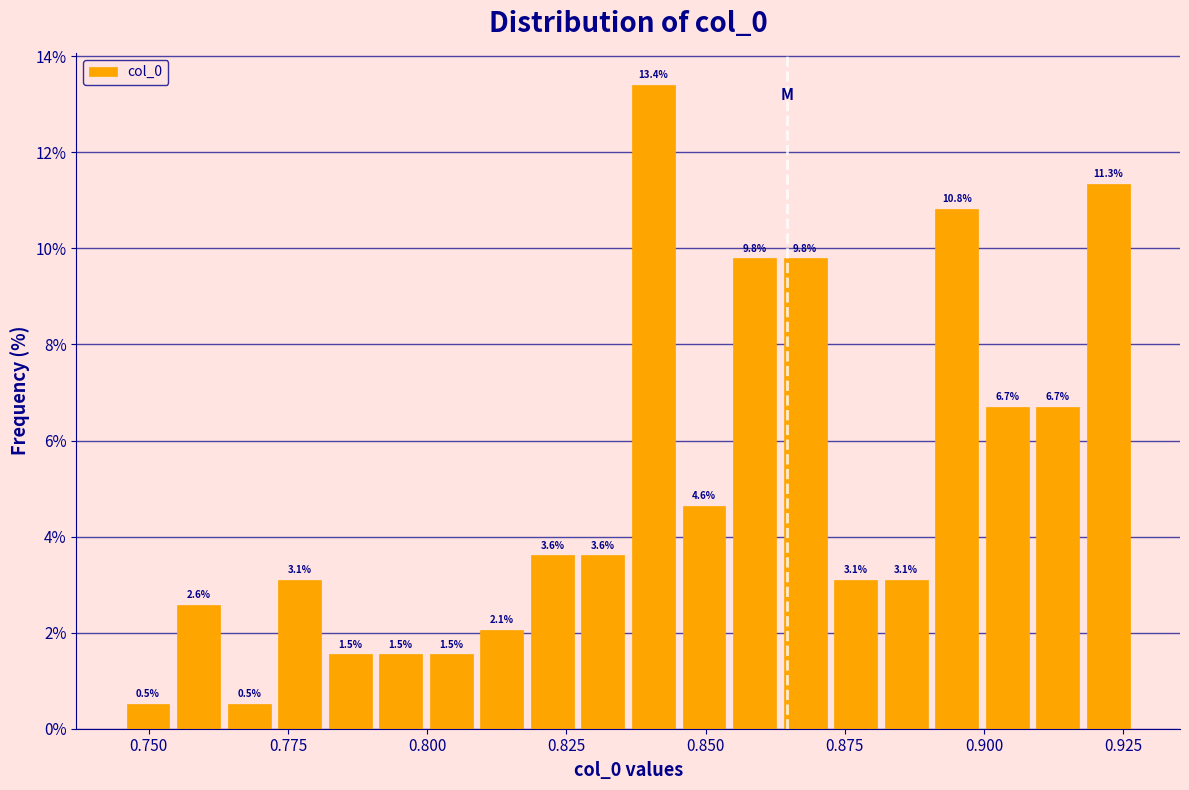

Read against the x-axis, roughly where is the centre of the tallest bar?

0.840